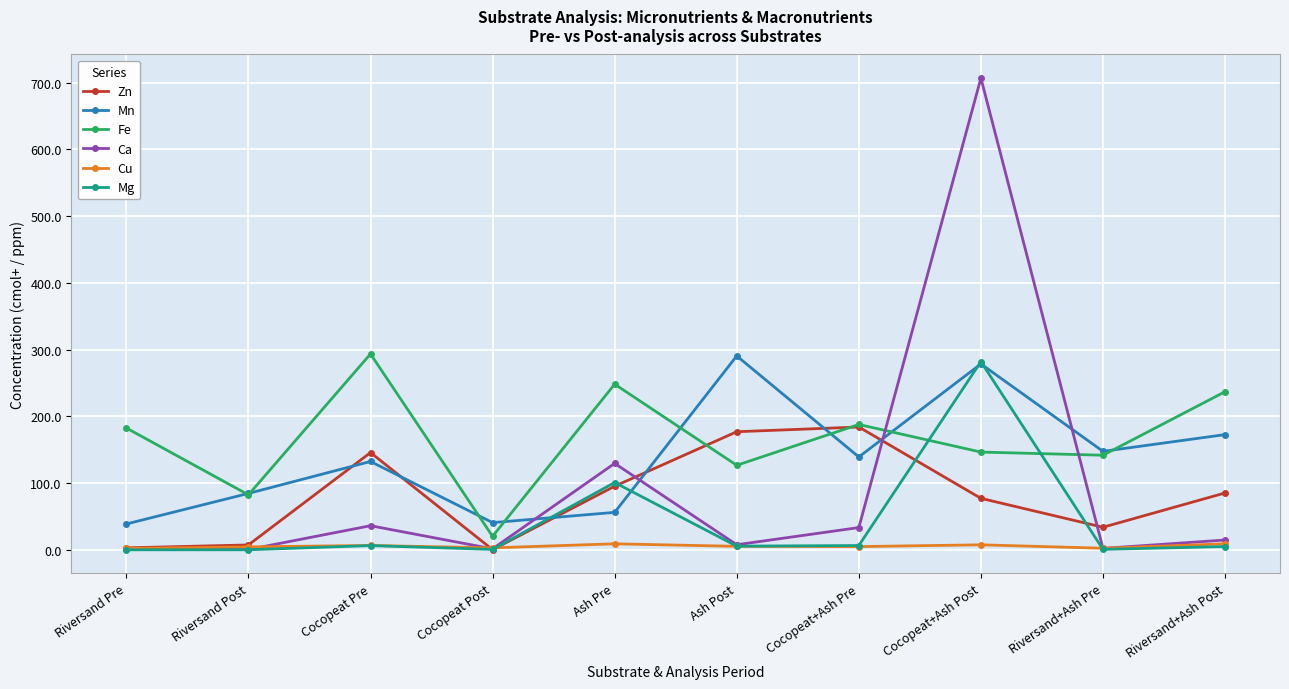

What is the label of the 4th point from the left?

Cocopeat Post